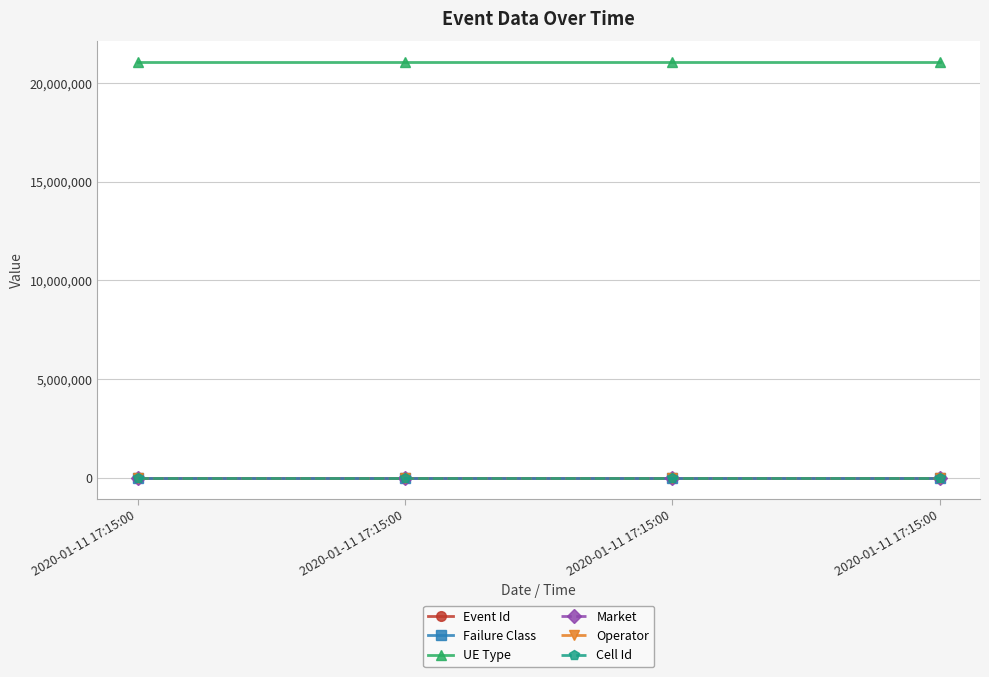

What are all the series names shown in the legend?

Event Id, Failure Class, UE Type, Market, Operator, Cell Id